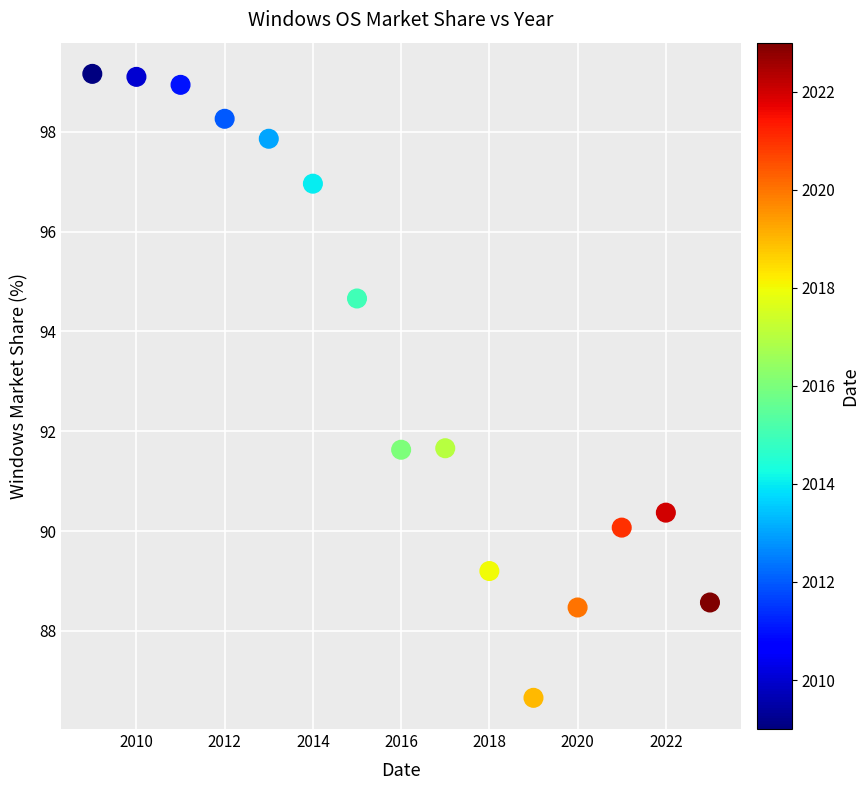

What is the range of X values (max minus min)?

14.0